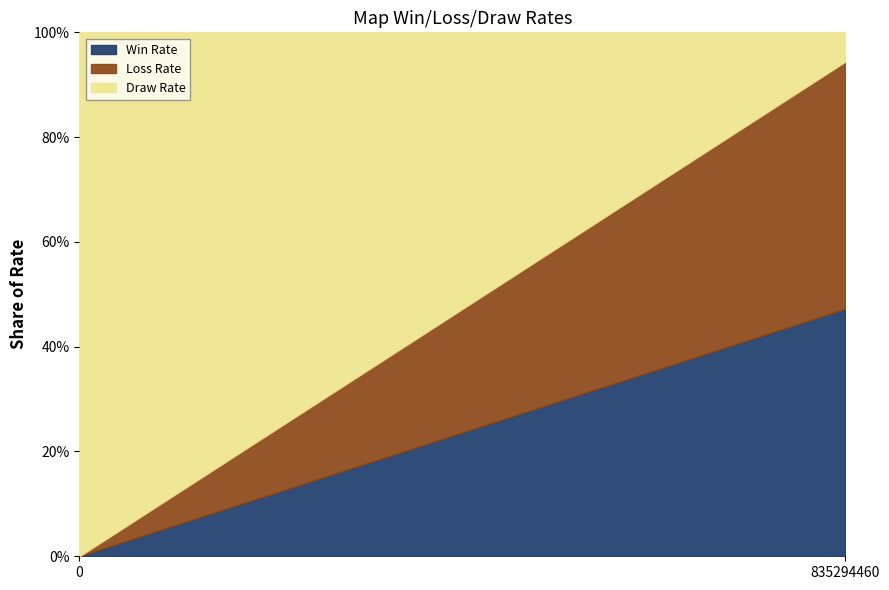

How many lines are shown in the chart?

3